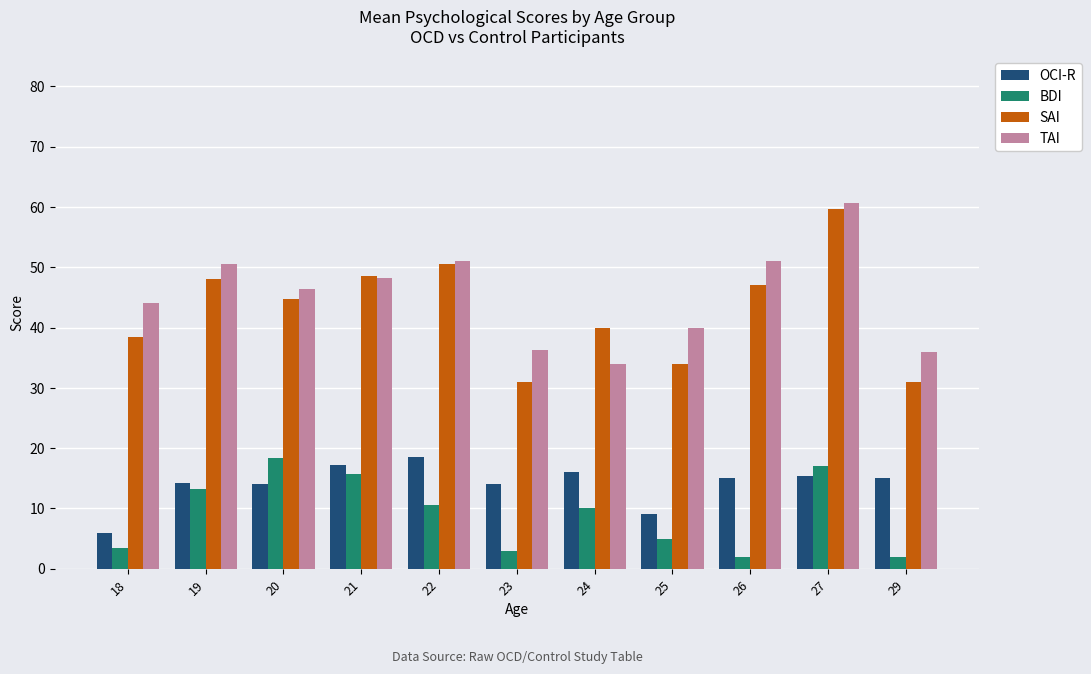

How many series are shown in this chart?

4